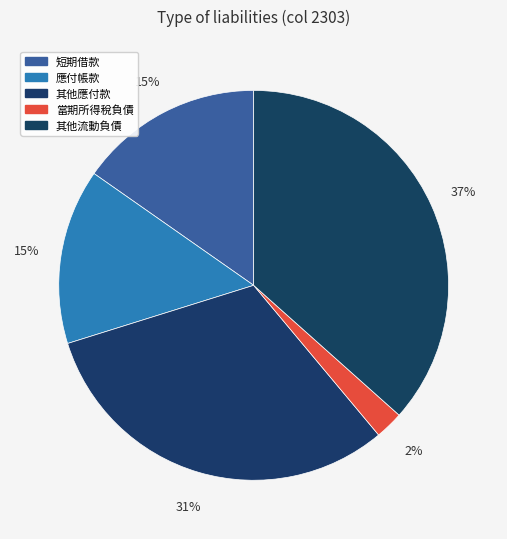

Count the number of slices in the pie.

5